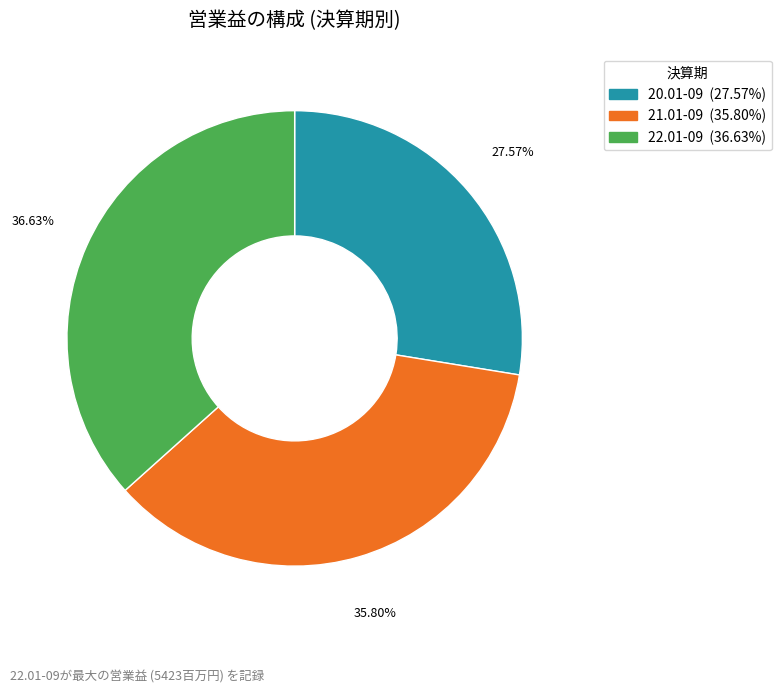

Does any single category account for the majority?

No